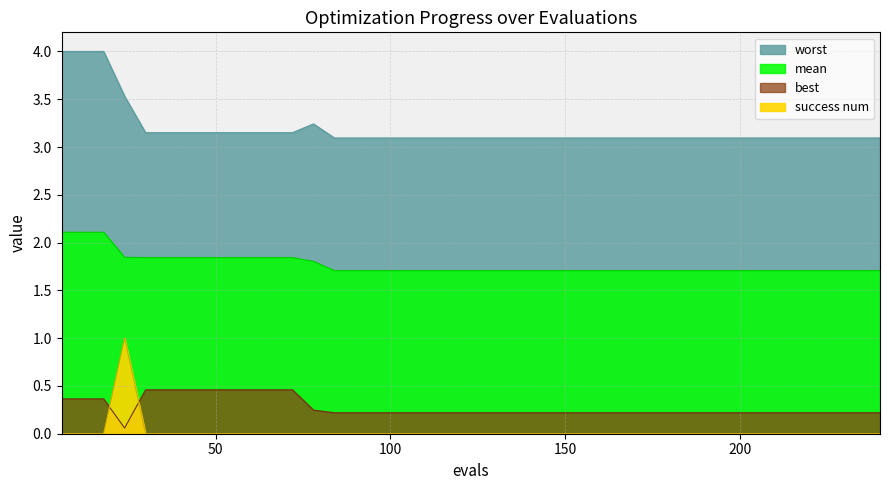

Is the value of success num at 15 greater than the value of best at 50?

No